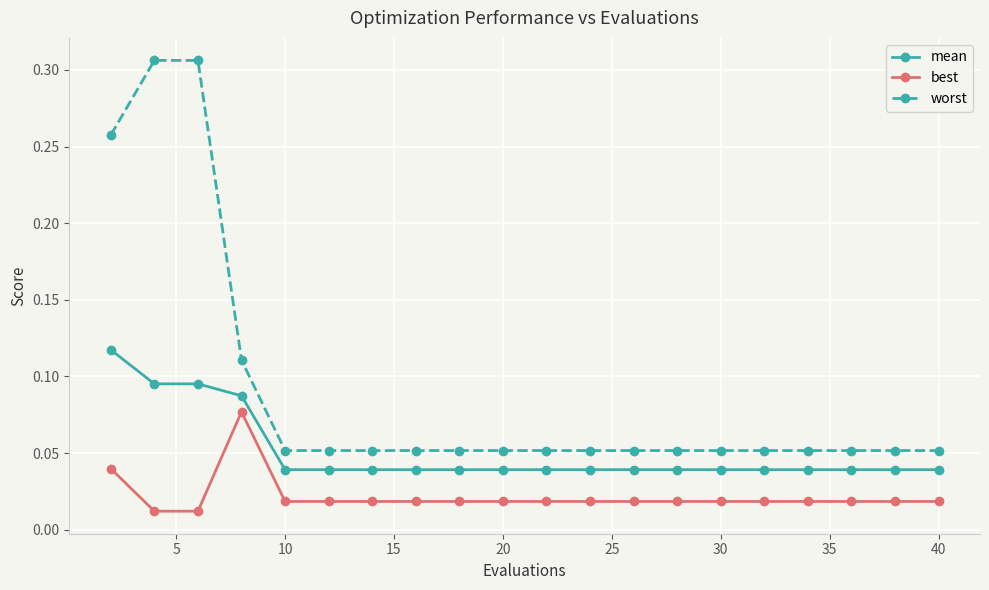

Is this an area chart (filled region under the line)?

No